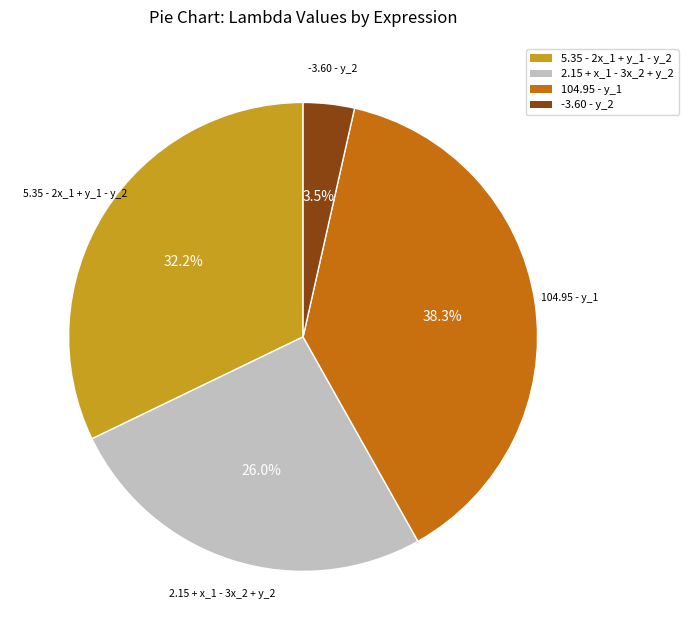

Is the sum of 104.95 - y_1 and 5.35 - 2x_1 + y_1 - y_2 greater than half?

Yes